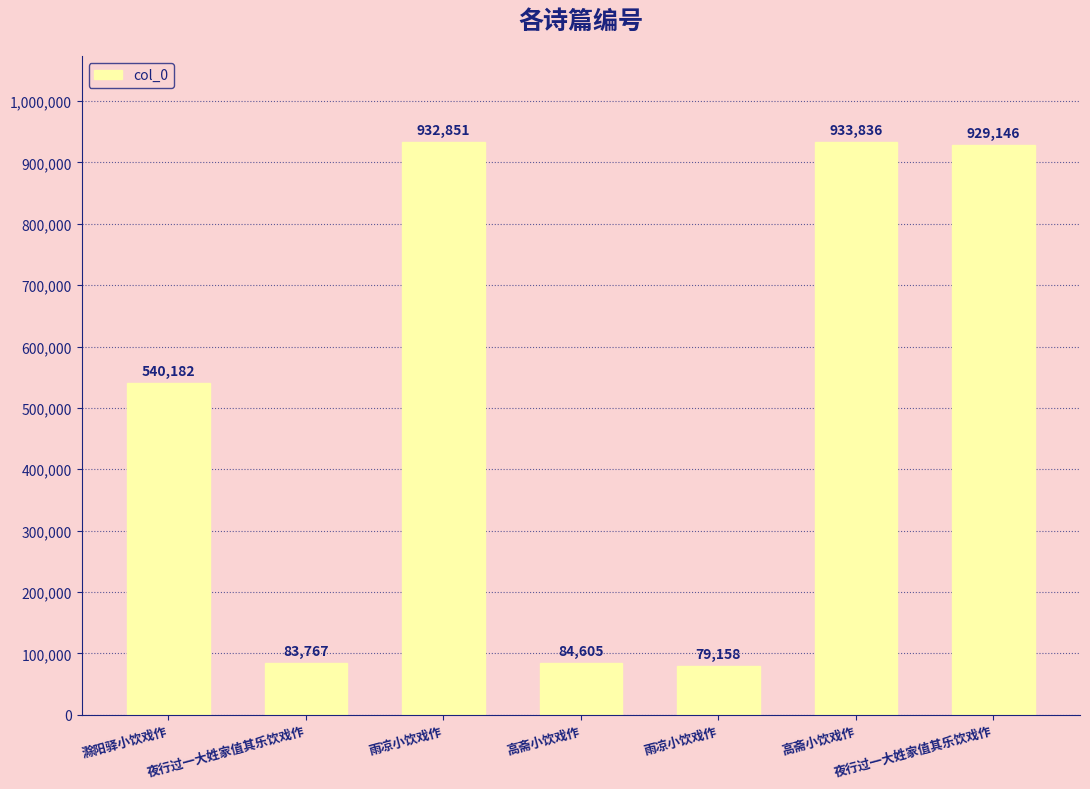

Reading left to right, list all the values displayed in this chart.

540182	83767	932851	84605	79158	933836	929146